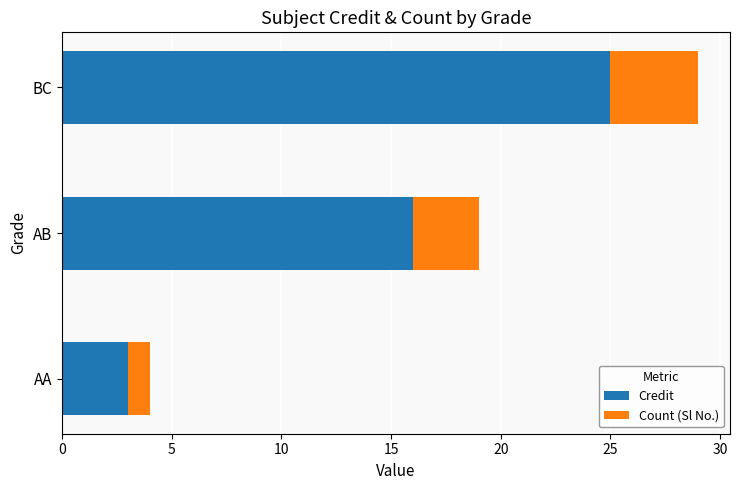

List the labels in order of Credit value, largest first.

BC, AB, AA